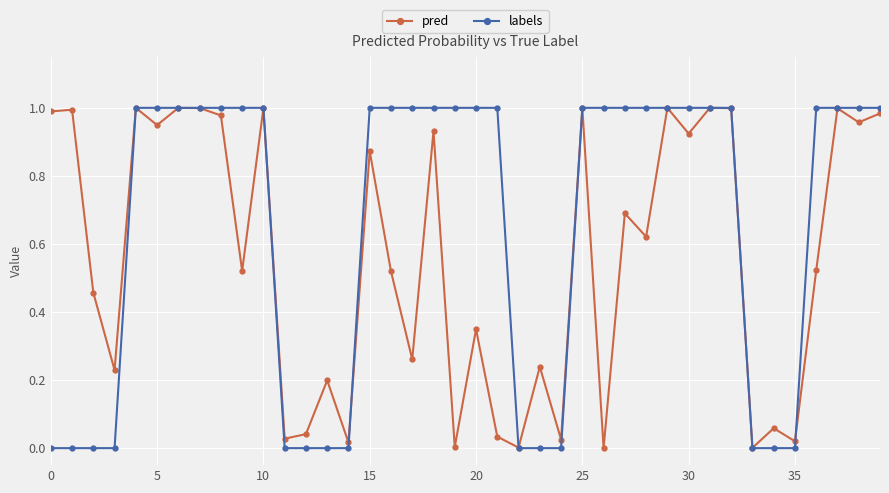

Which series has the largest total across all categories?

labels